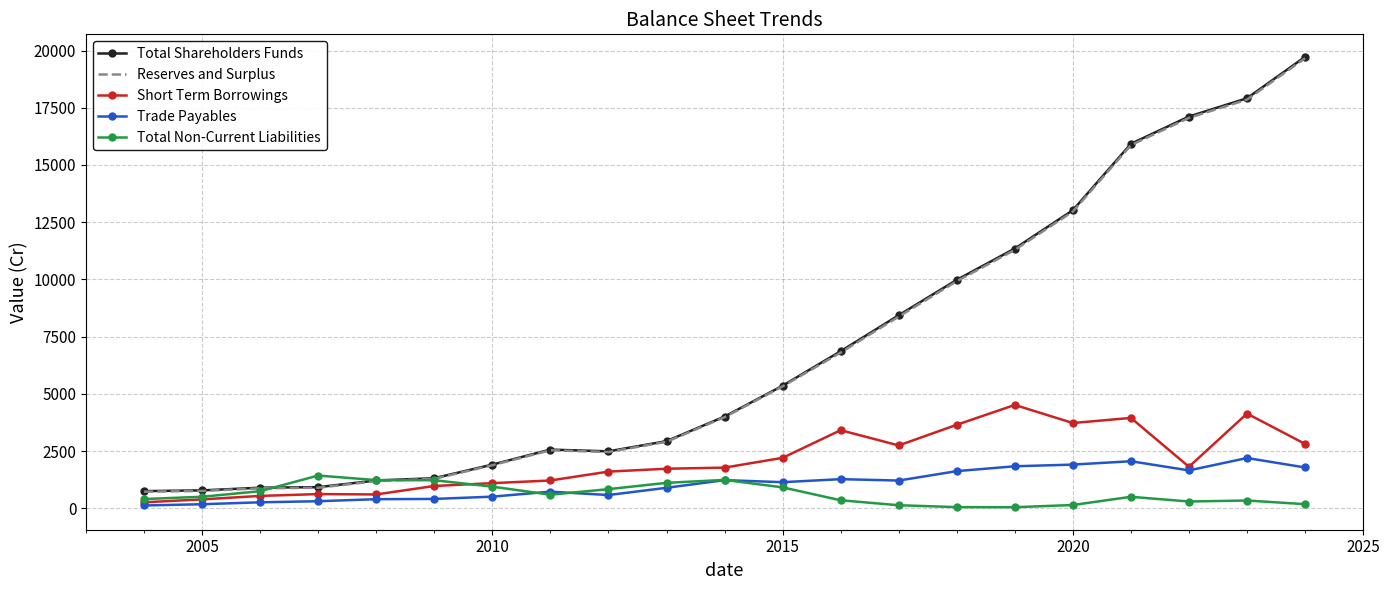

How many values in the Trade Payables series are below 1146?

10